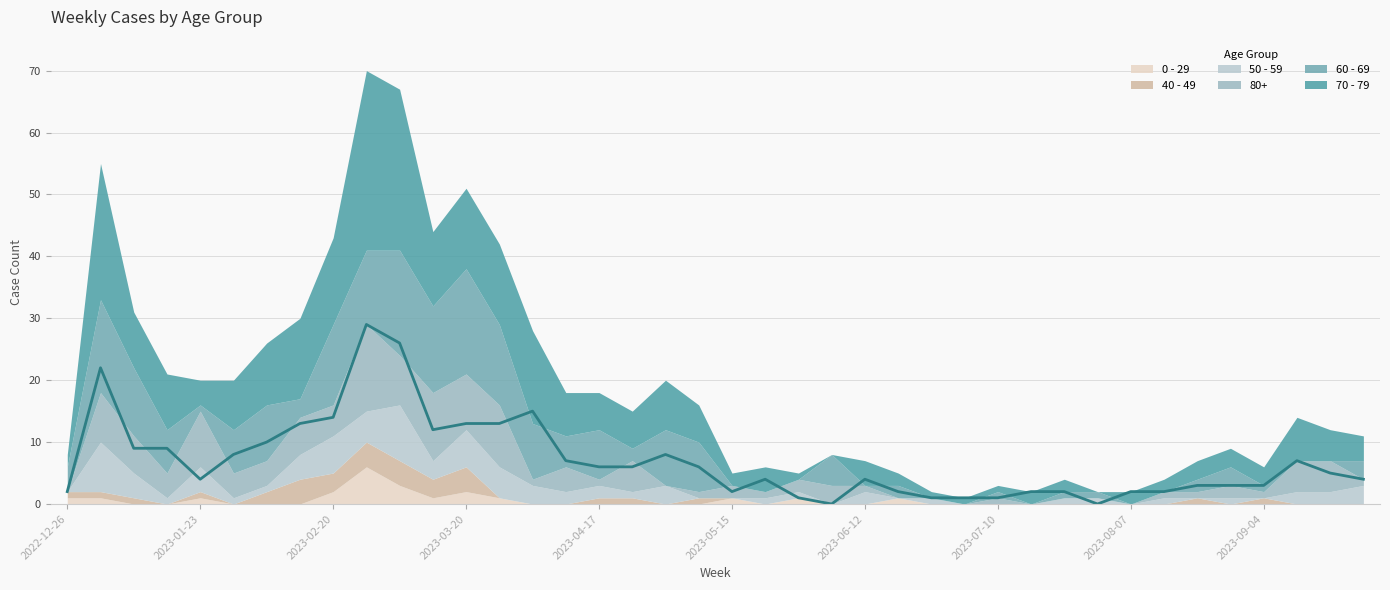

What are all the series names shown in the legend?

70 - 79, 60 - 69, 80+, 50 - 59, 40 - 49, 0 - 29